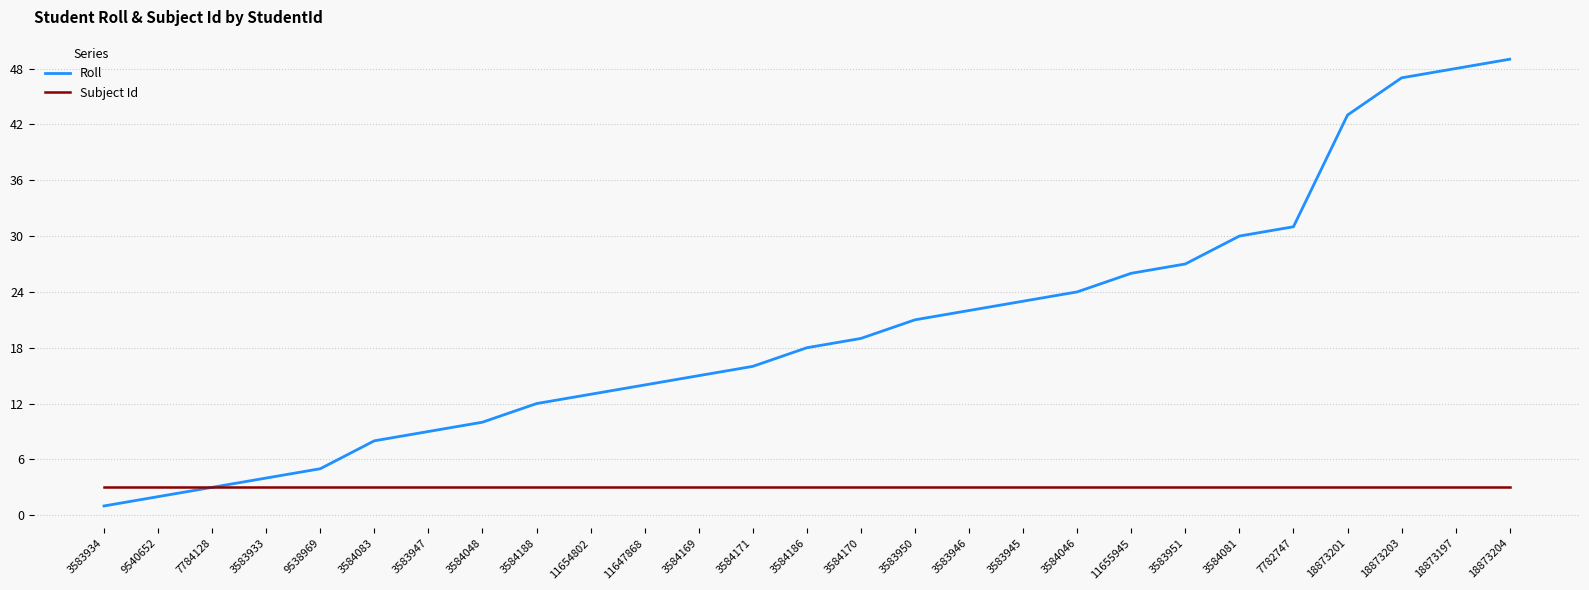

How many distinct data groups are displayed?

2